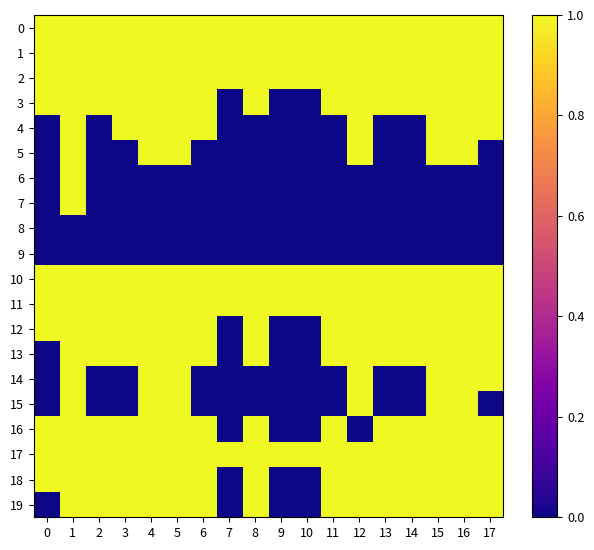

What is the maximum value shown in the chart?

1